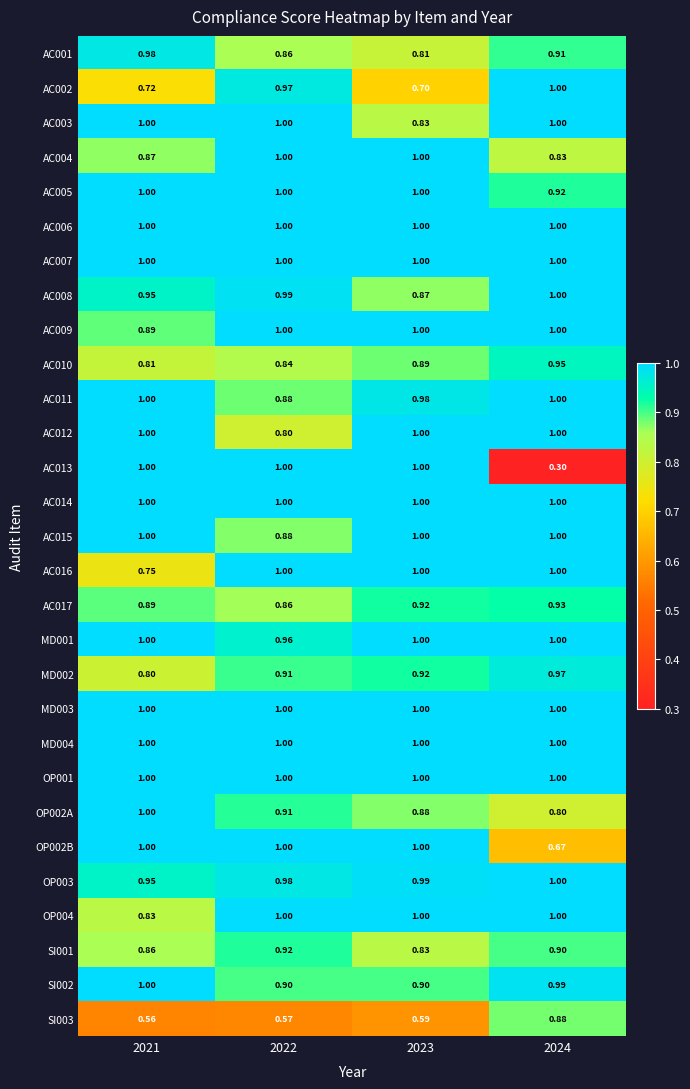

Which series has the largest range (max minus min)?

AC013